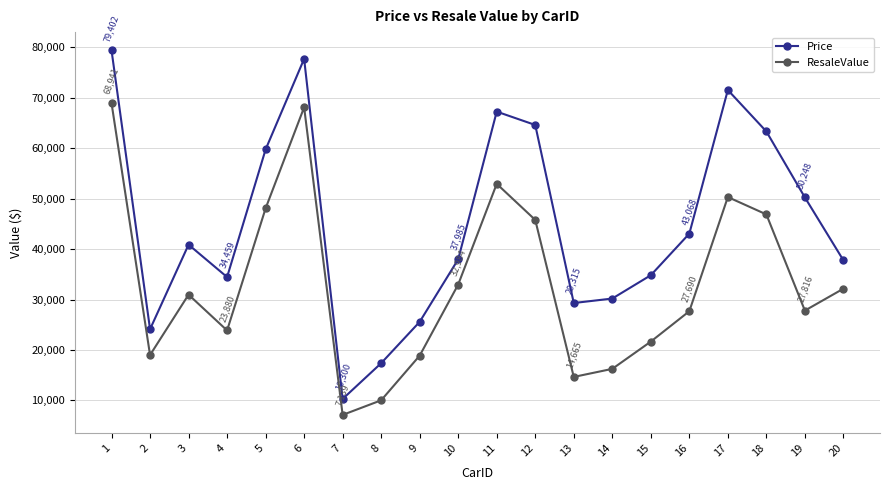

What are all the series names shown in the legend?

Price, ResaleValue